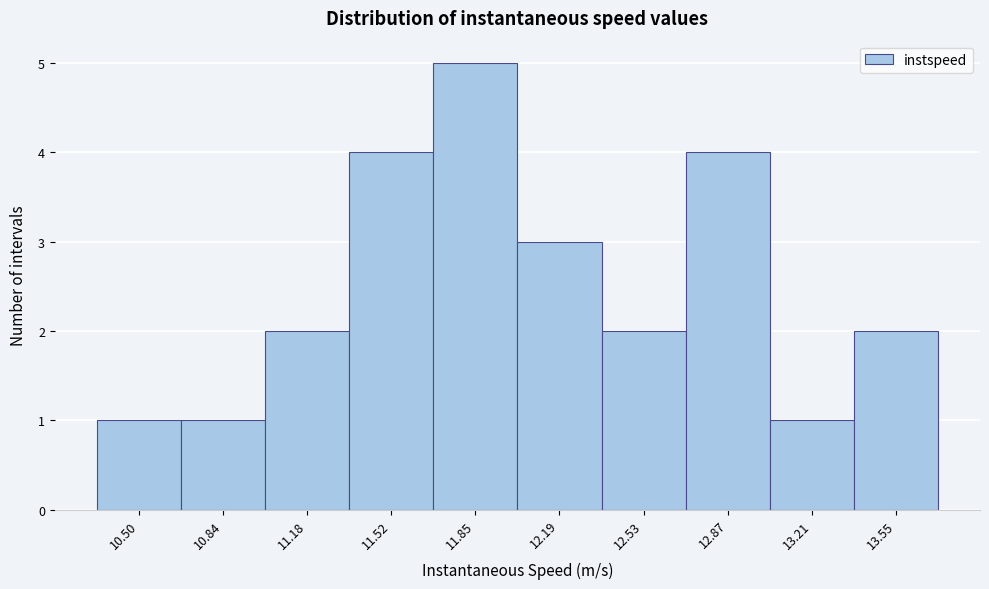

Reading left to right, extract all data points from this chart.

10.50=1	10.84=1	11.18=2	11.52=4	11.85=5	12.19=3	12.53=2	12.87=4	13.21=1	13.55=2